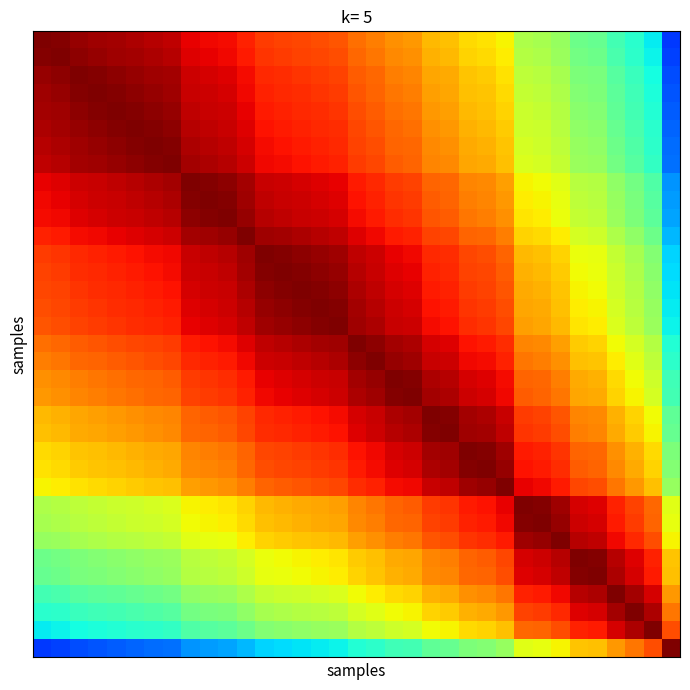

At how many categories does at least one series exceed 0?

35